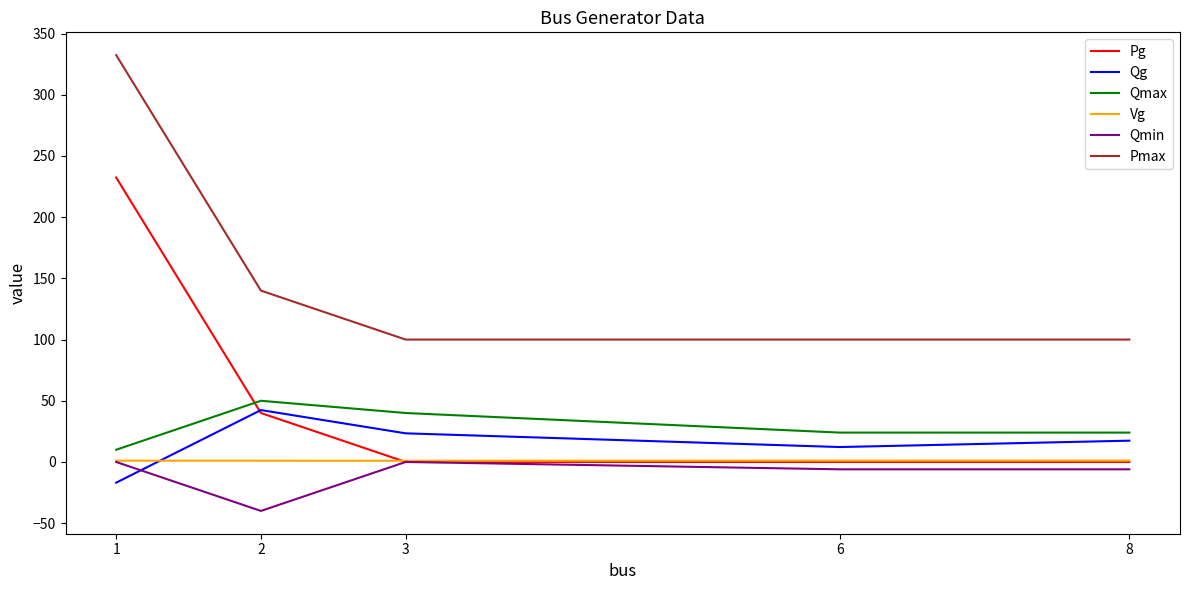

True or false: Vg and Pmax cross at least once.

False